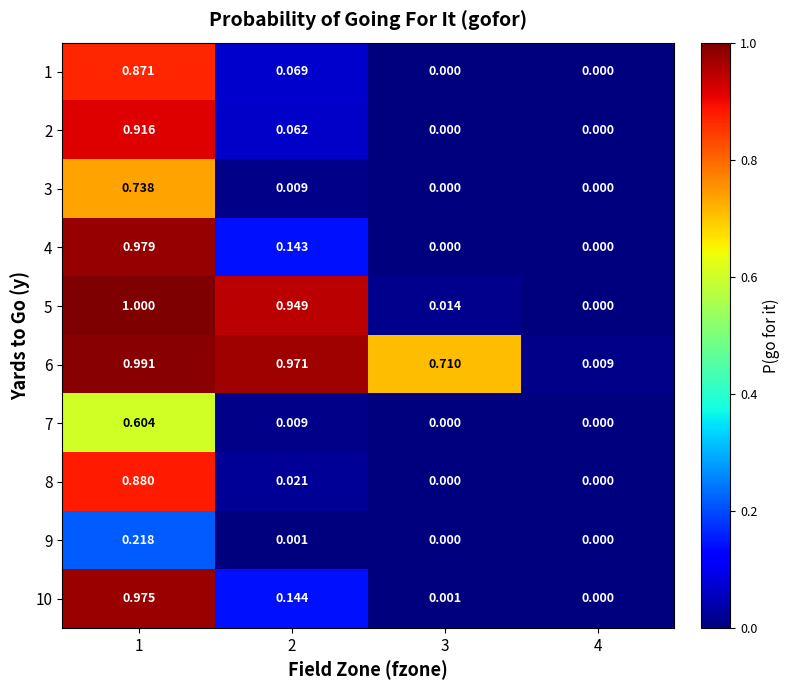

Which series has the widest spread of values?

5